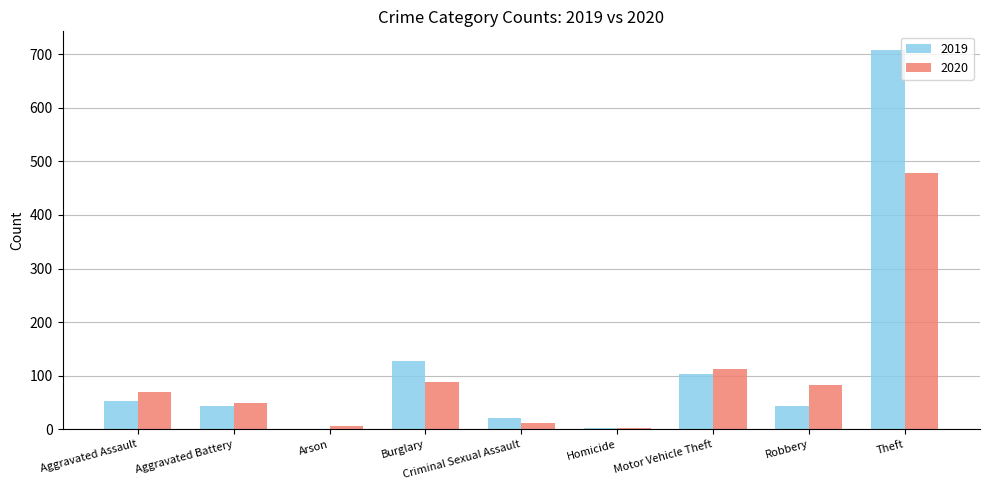

At which label is 2019 closest to 354?

Burglary